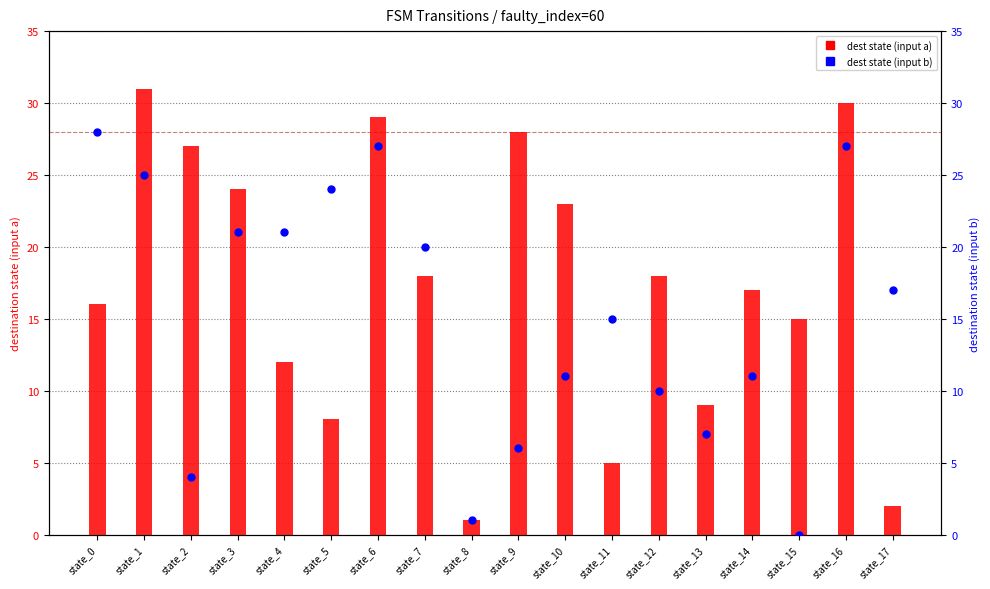

At which category is the sum across all series the highest?

state_16